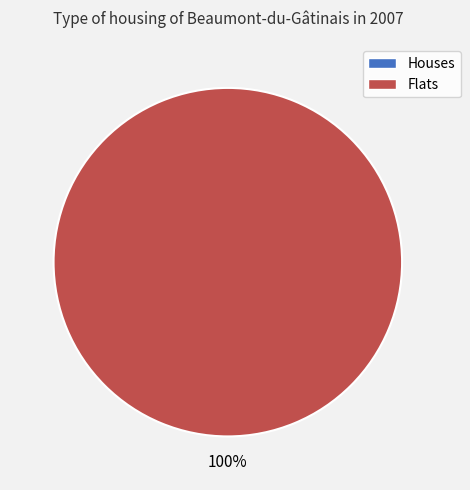

To the nearest percent, what is the average slice percentage?

50%